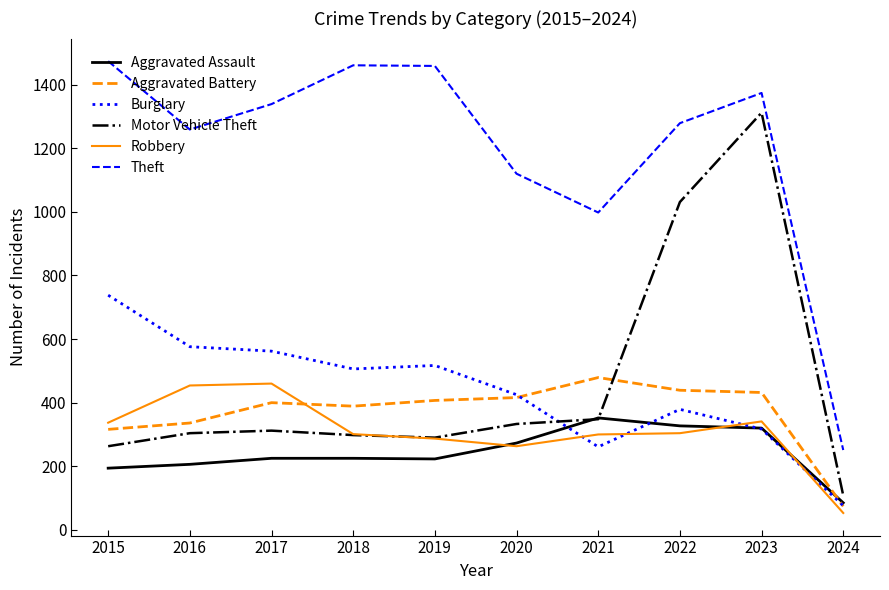

True or false: Aggravated Assault has a value of 53 at 2015.

False